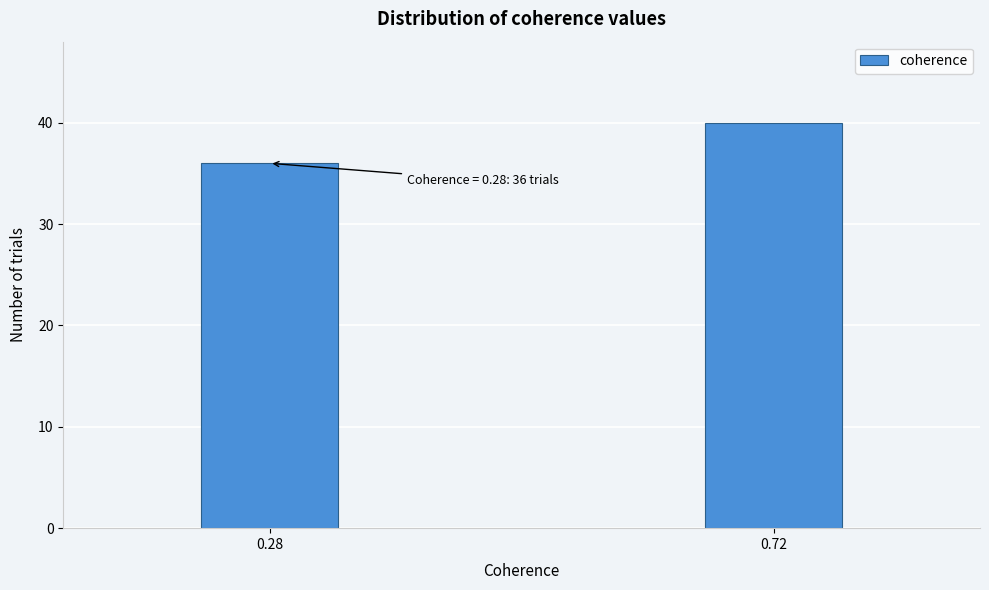

Reading left to right, extract all data points from this chart.

0.28=36	0.72=40